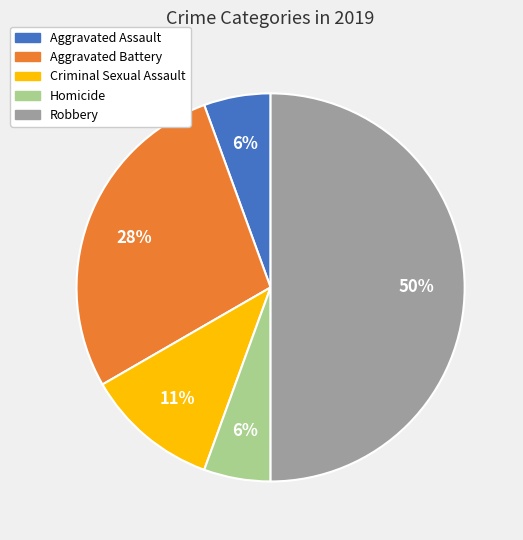

How many segments does this pie chart have?

5